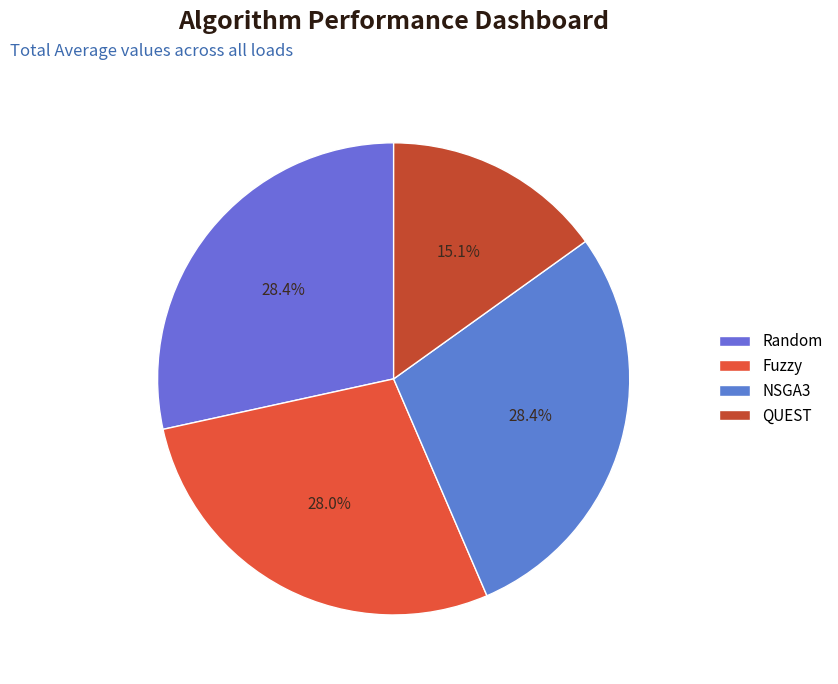

Approximately how many times larger is the value at NSGA3 compared to Random?

1.0